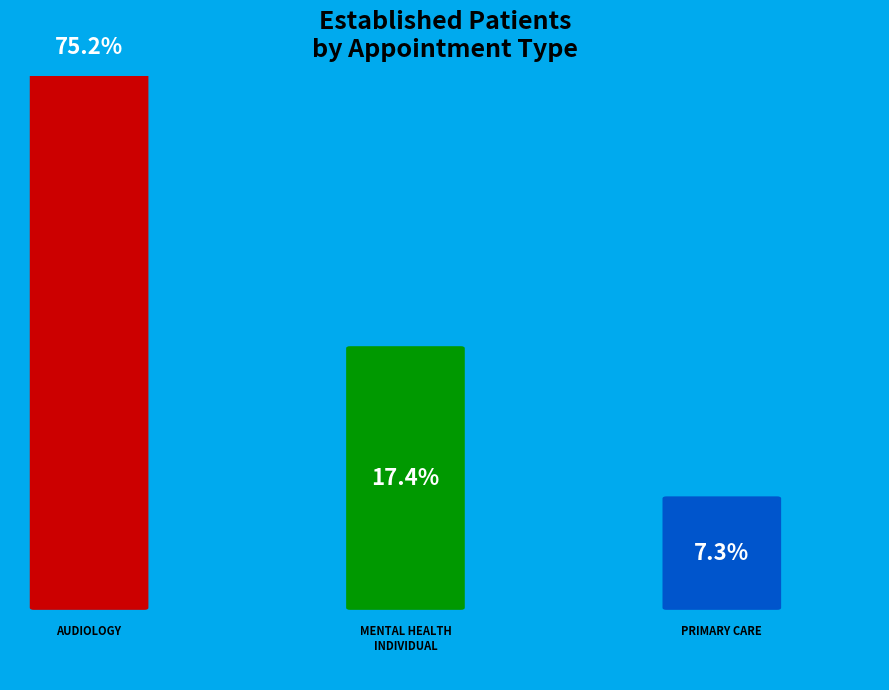

To the nearest percent, what is the difference between the largest and smallest slice percentages?

68%